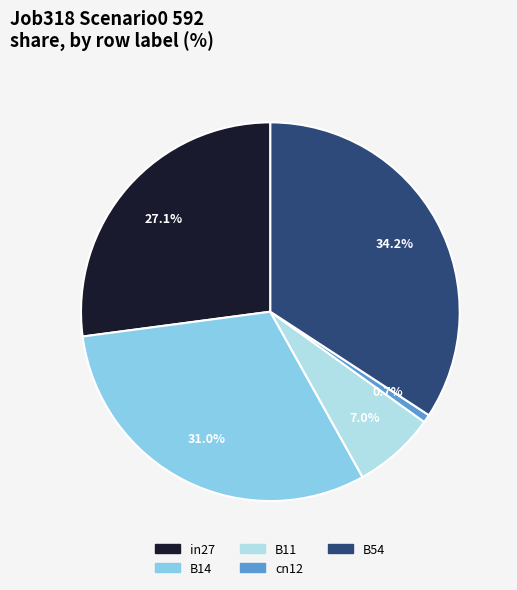

Is it true that in27 is 15% of the pie?

False